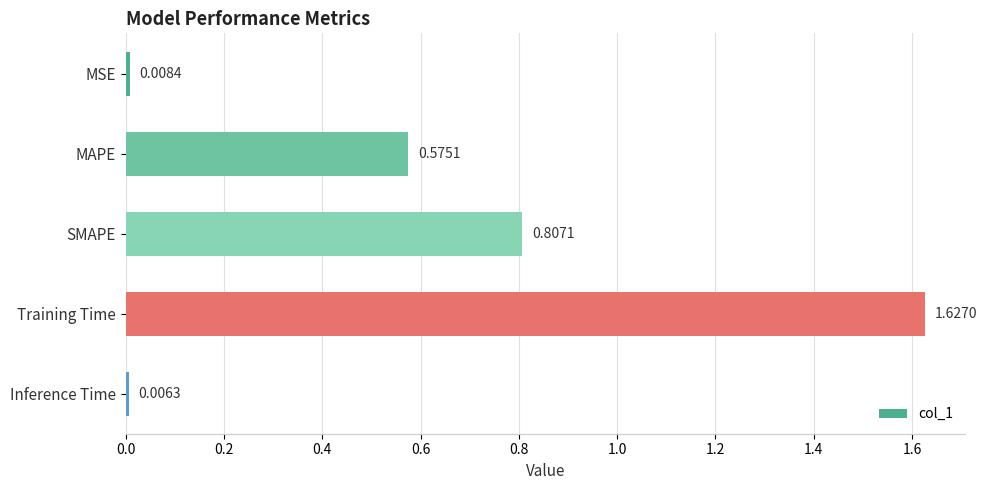

List the labels in order of value, largest first.

Training Time, SMAPE, MAPE, MSE, Inference Time